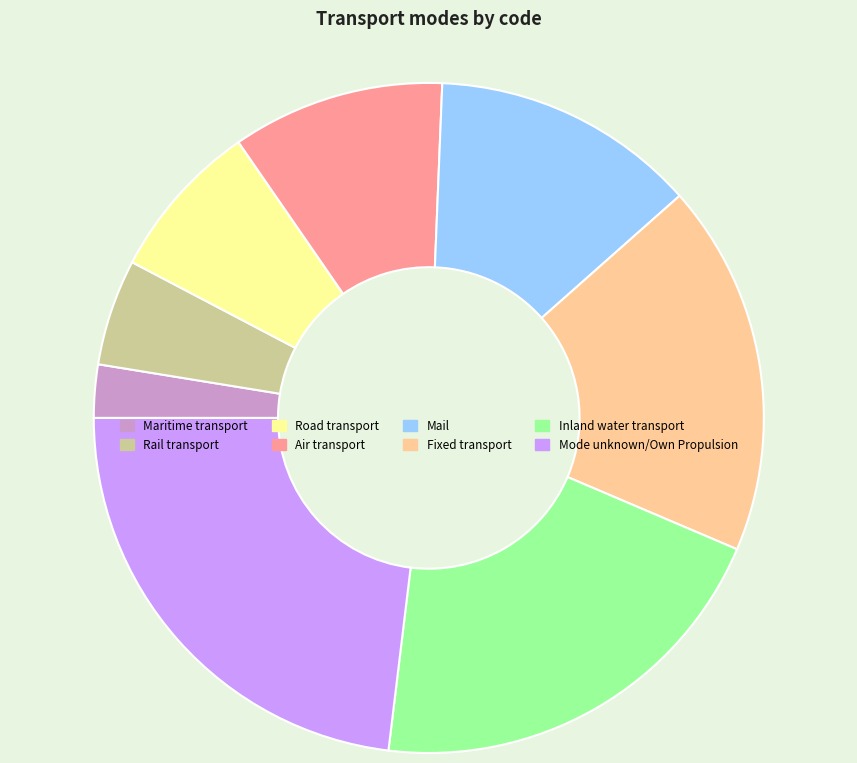

Which slice is the largest?

Mode unknown/Own Propulsion